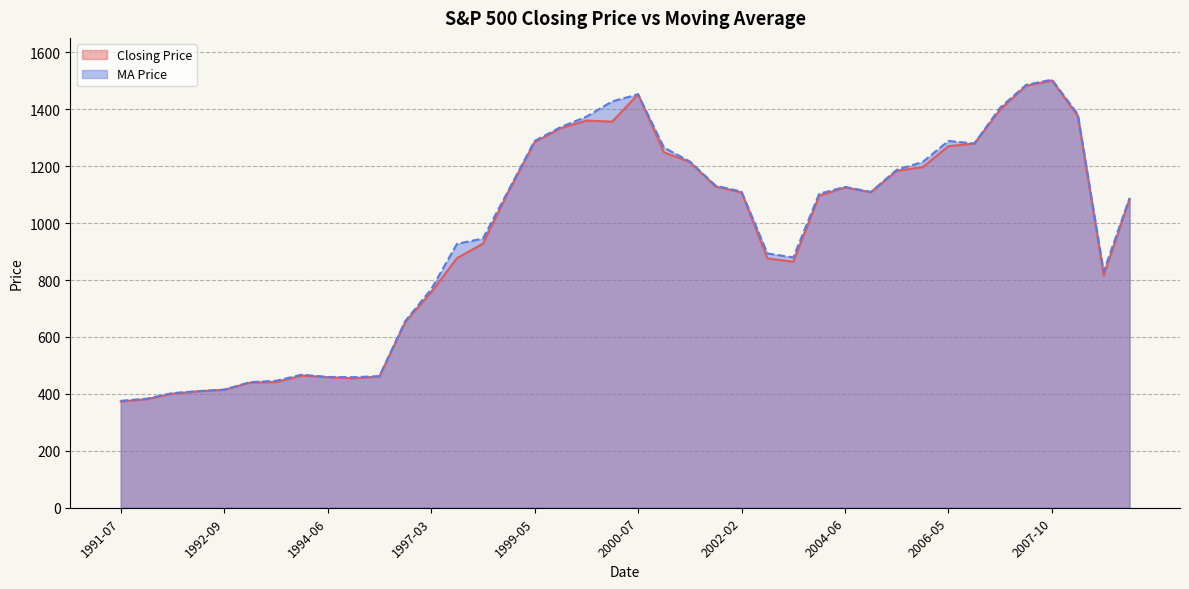

At how many categories does at least one series exceed 462?

31